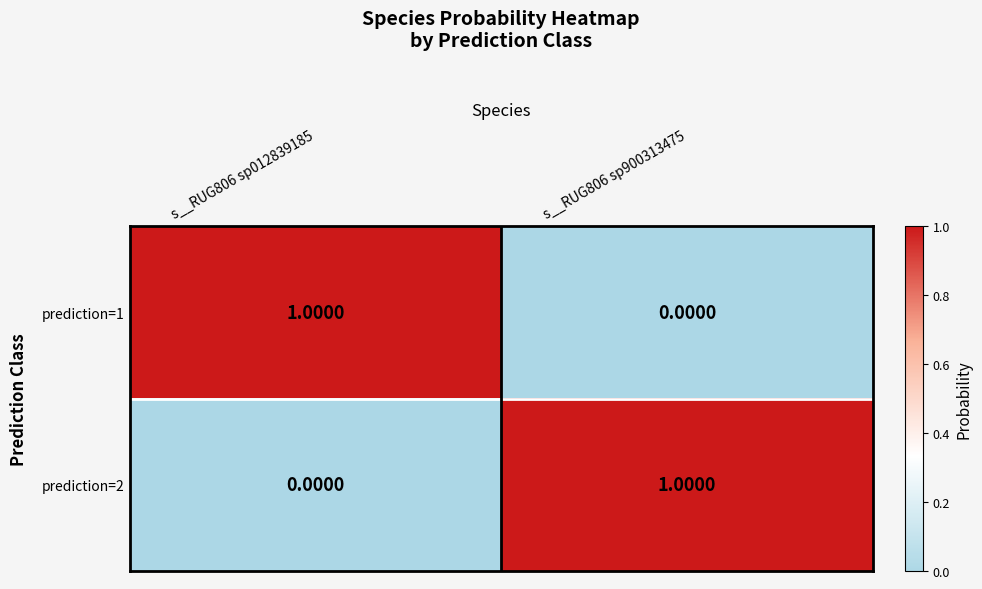

Which label corresponds to the smallest value in the chart?

s__RUG806 sp900313475